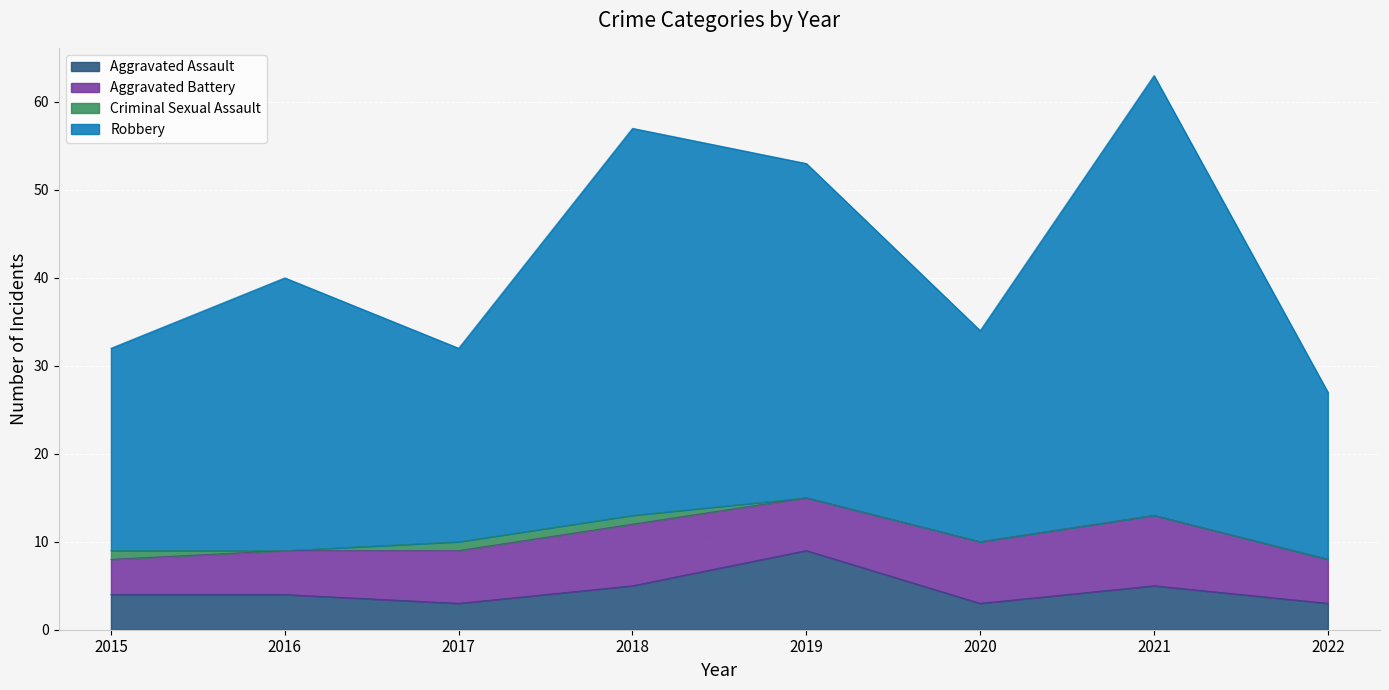

Is it true that Aggravated Assault equals 7 at 2016?

False